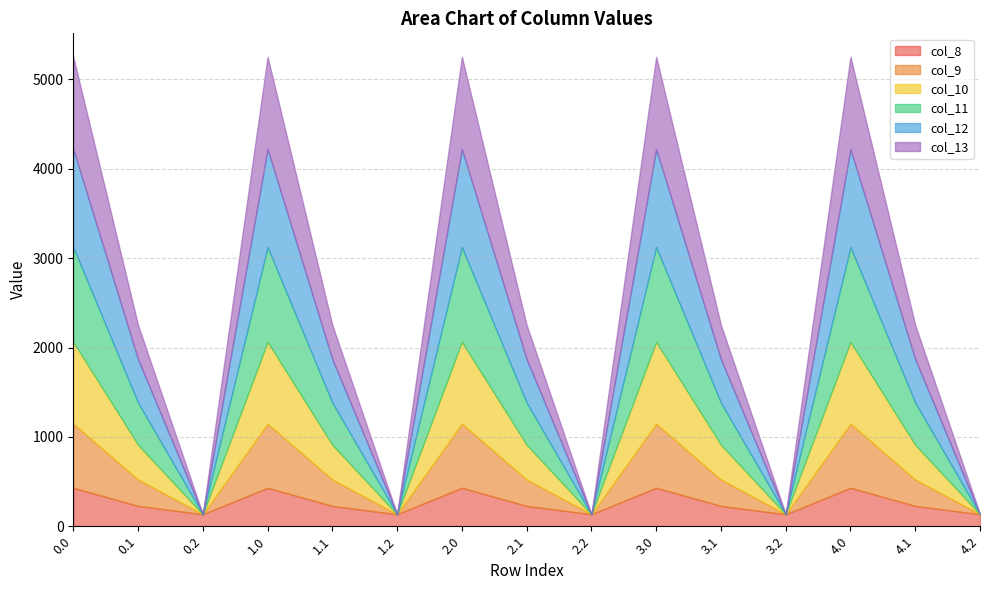

How many interior local peaks does the col_8 series have?

4